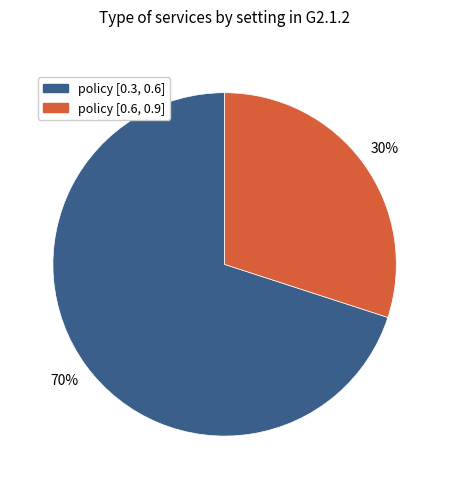

Count the number of slices in the pie.

2